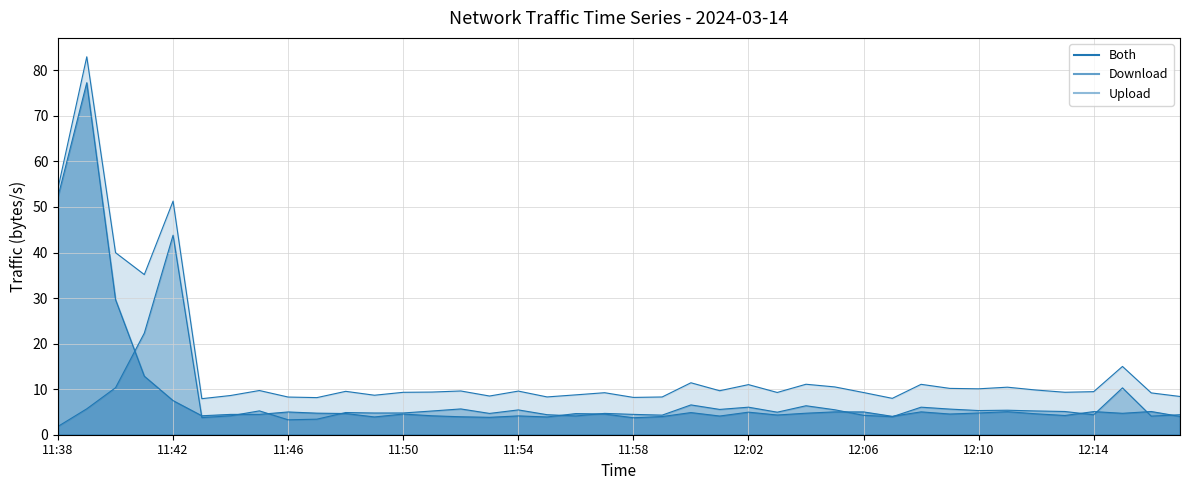

What is the maximum value for Download?

43.8